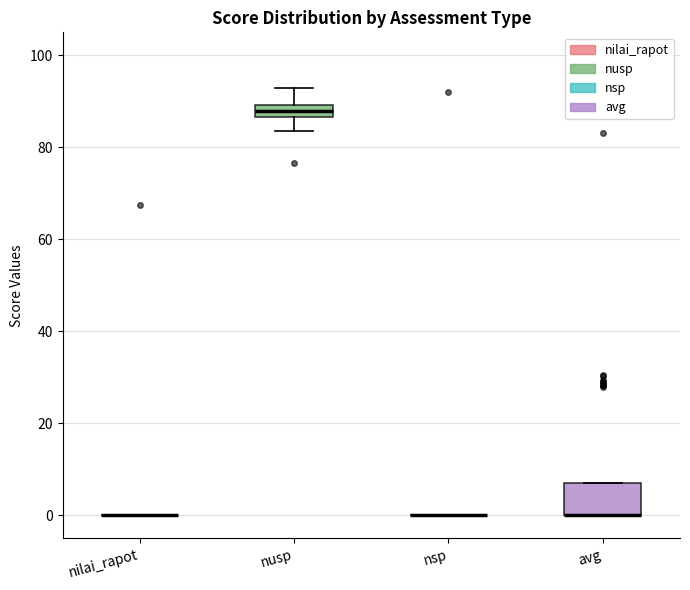

Where is the upper edge of the box for avg on the y-axis? The values are not printed on the chart, so give them approximately, as read against the axis.

6